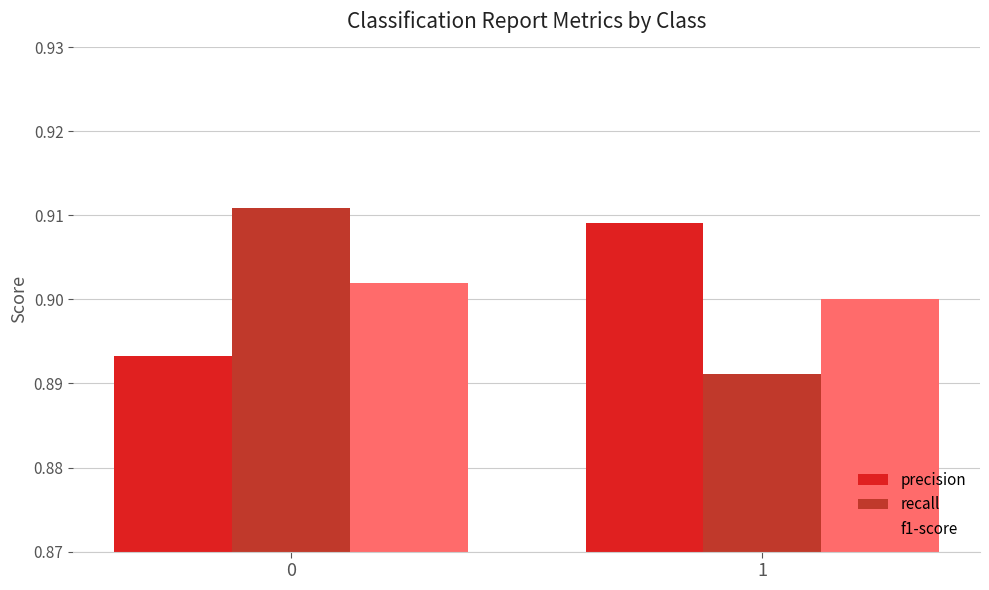

What is the total value across all series at 0?

2.7